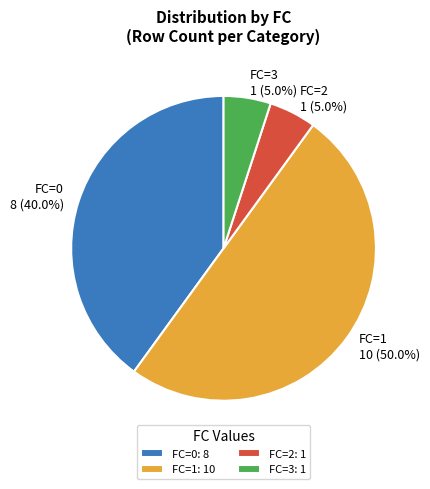

What percentage do FC=0: 8 and FC=1: 10 together represent?

90.0%